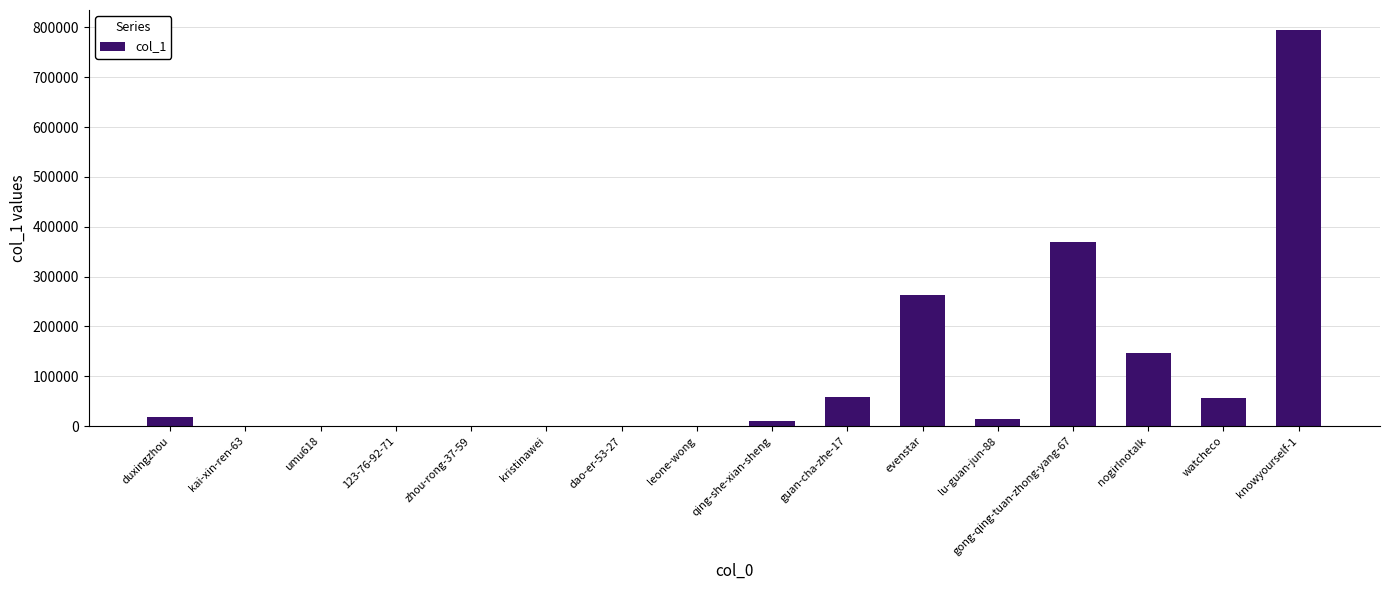

At which label is the value closest to 397584?

gong-qing-tuan-zhong-yang-67